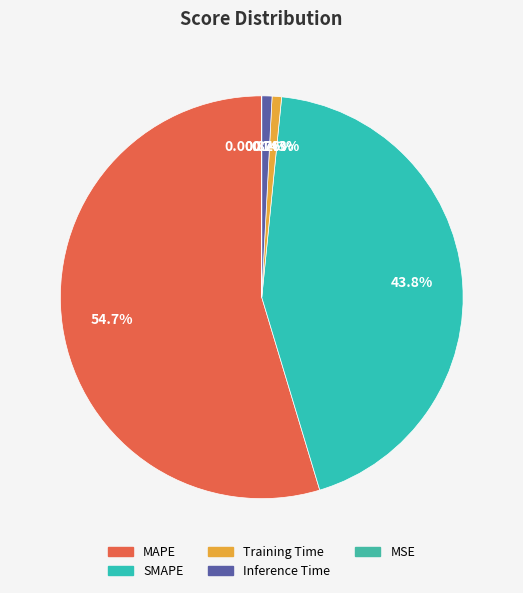

What percentage is the Inference Time slice, to the nearest percent?

1%